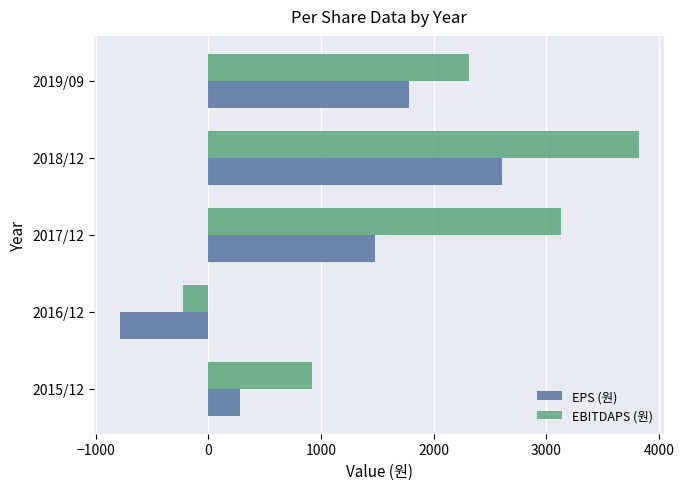

How many values in the EPS (원) series are below 1483?

2